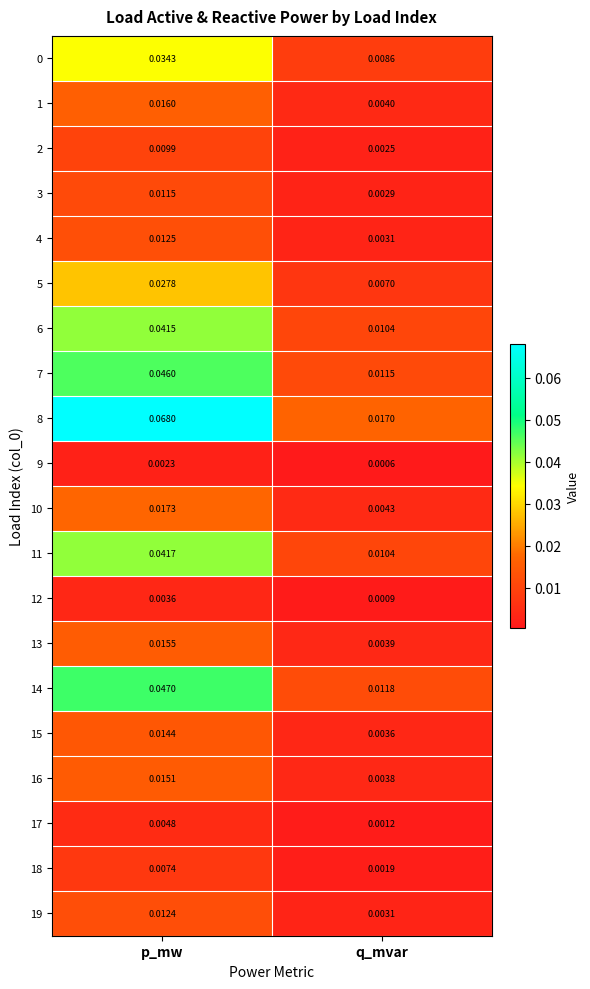

Is the value of 6 at p_mw greater than the value of 8 at q_mvar?

Yes